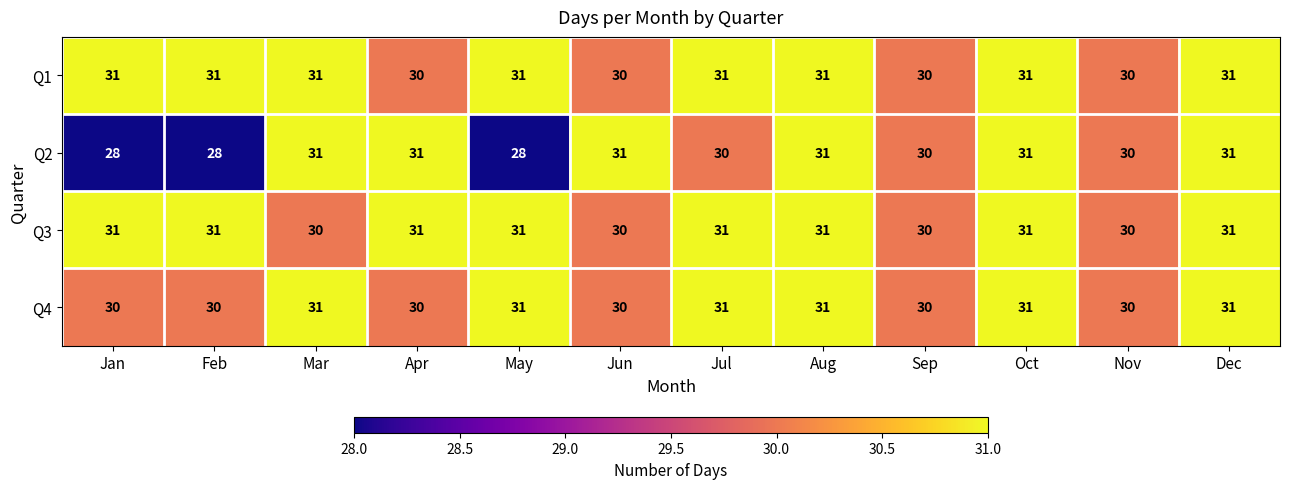

Is it true that Q4 equals 31 at Mar?

True